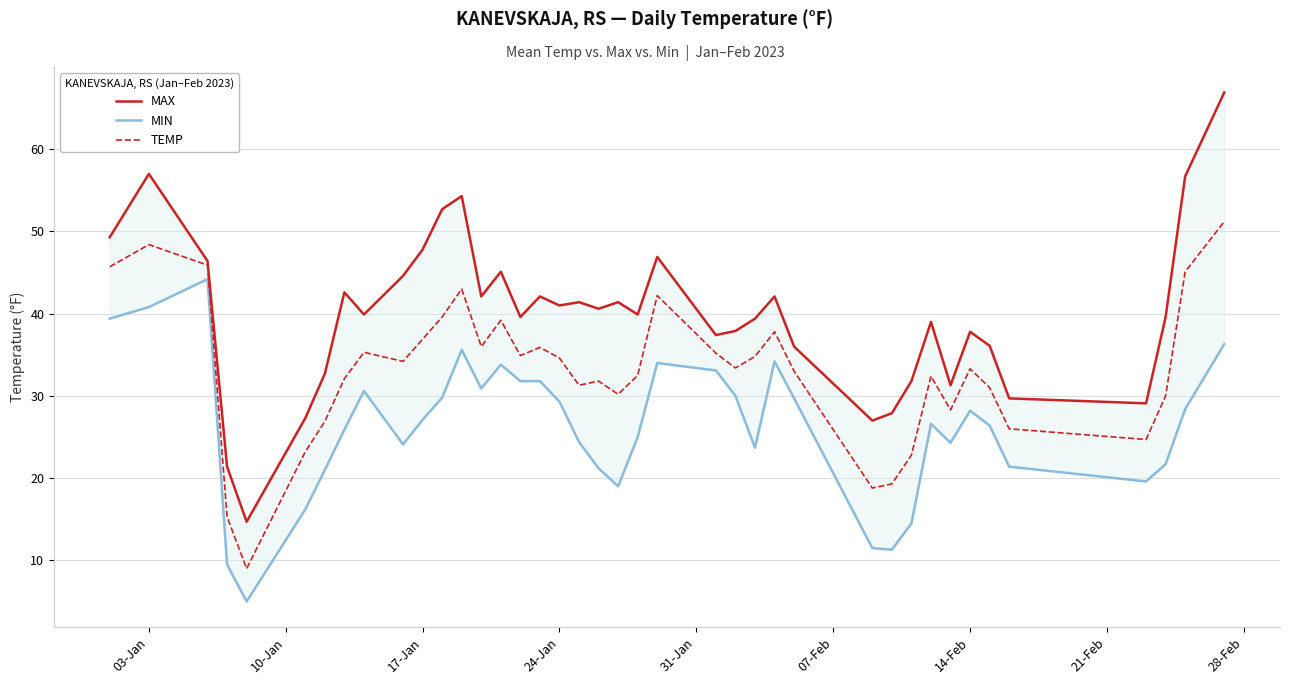

Which series has the largest total across all categories?

MAX